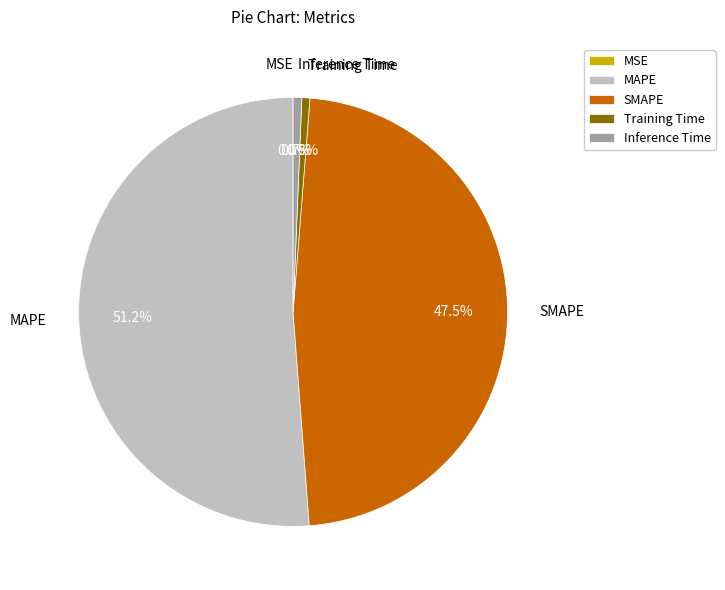

Is there any slice that represents more than half of the pie?

Yes